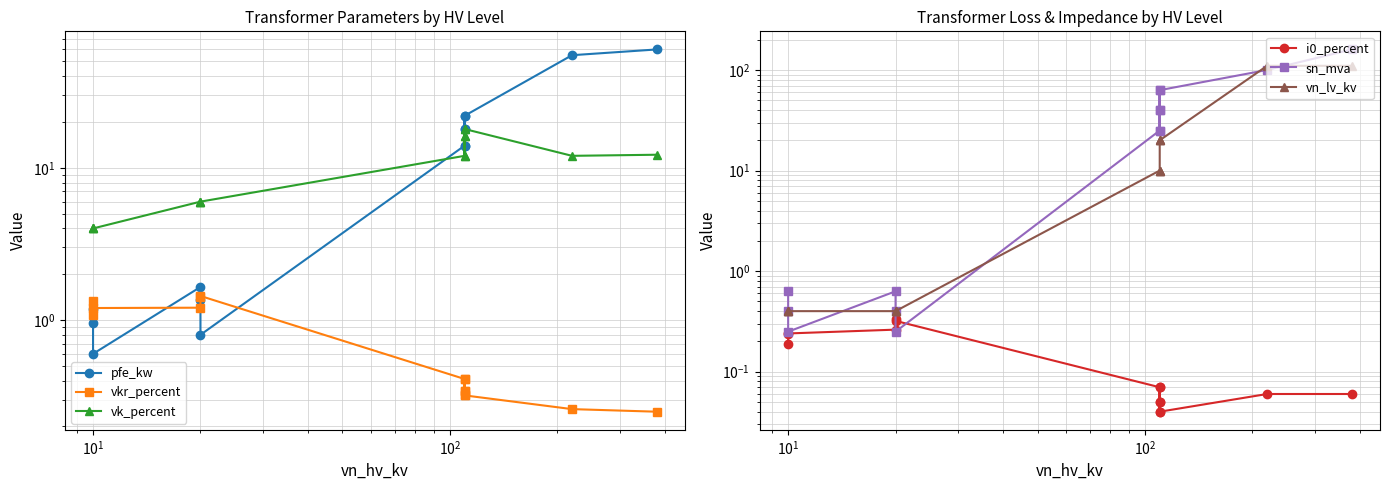

What is the difference between the maximum and second lowest values in the pfe_kw series?

59.2